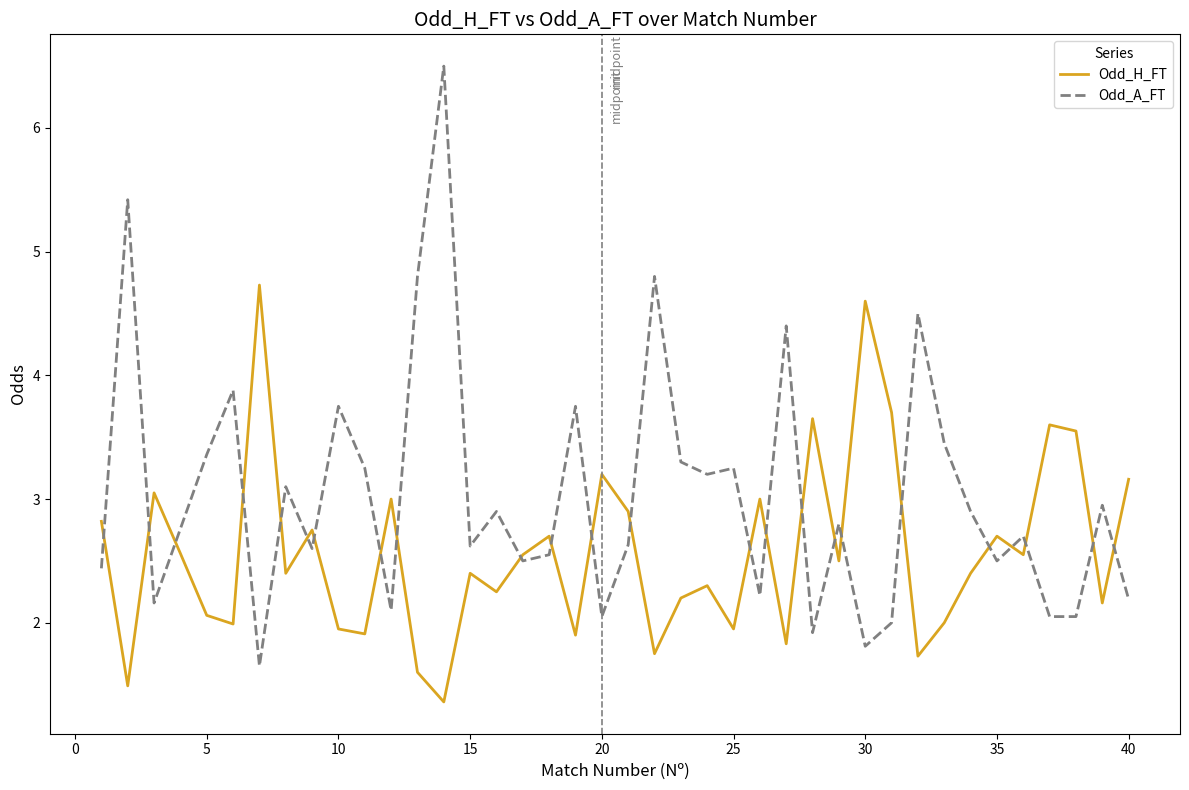

Which series has the largest total across all categories?

Odd_A_FT